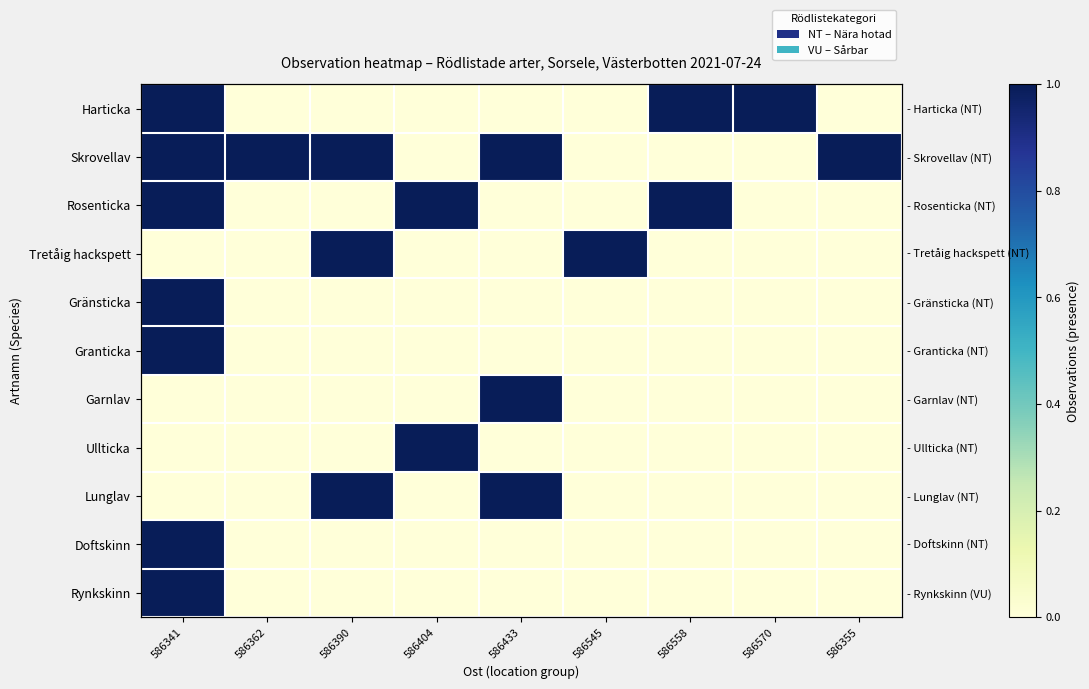

What is the sum of the Lunglav values at 586341 and 586390?

1